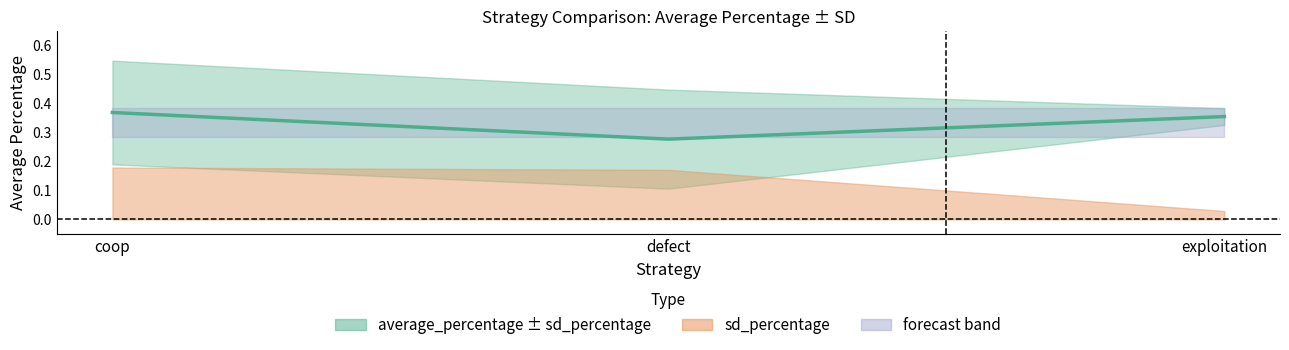

The value at coop is 0.1. True or false?

False